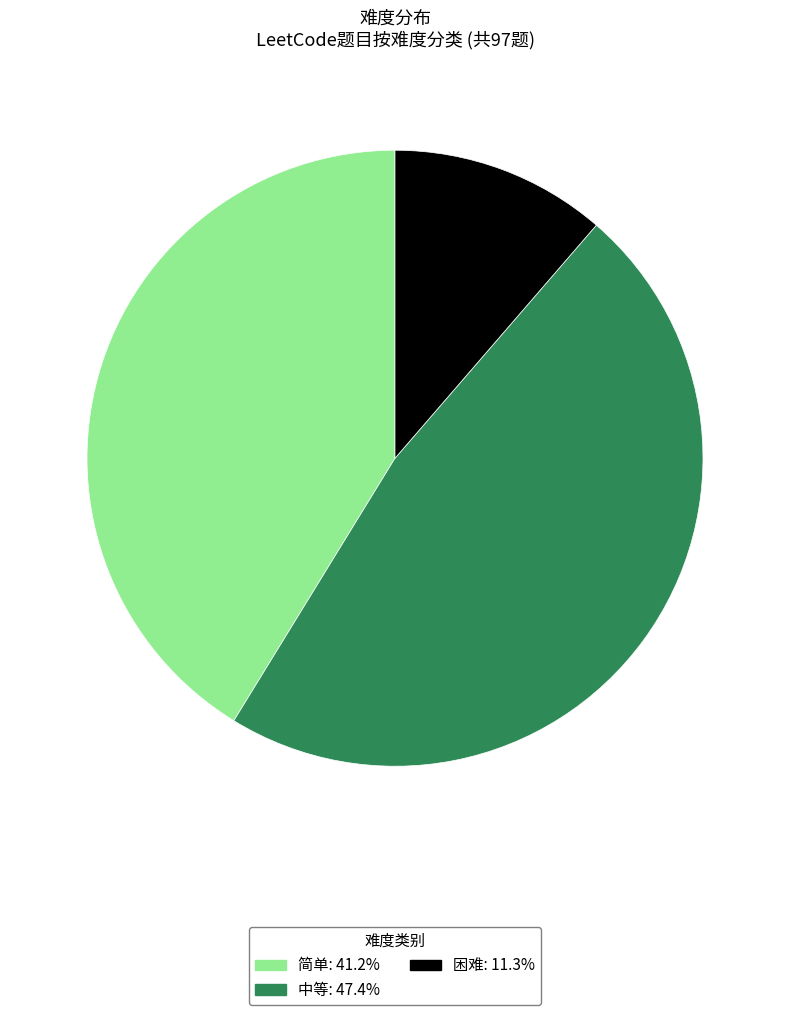

How many segments does this pie chart have?

3